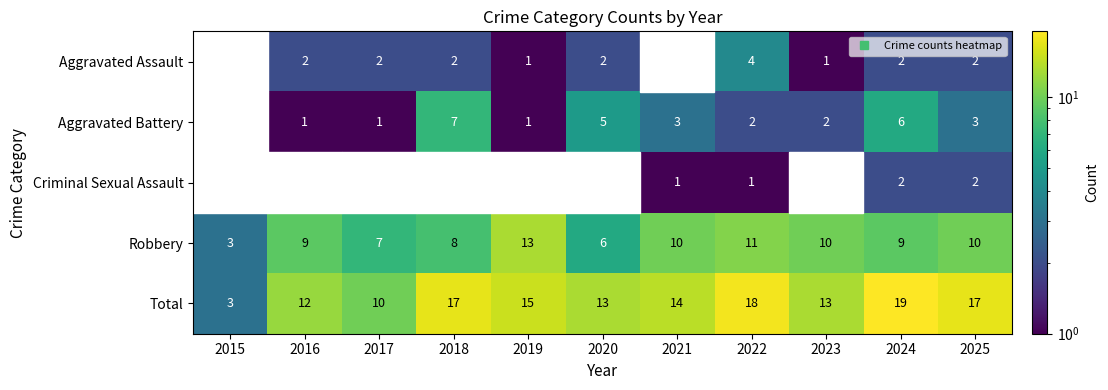

At how many categories does at least one series exceed 0?

11